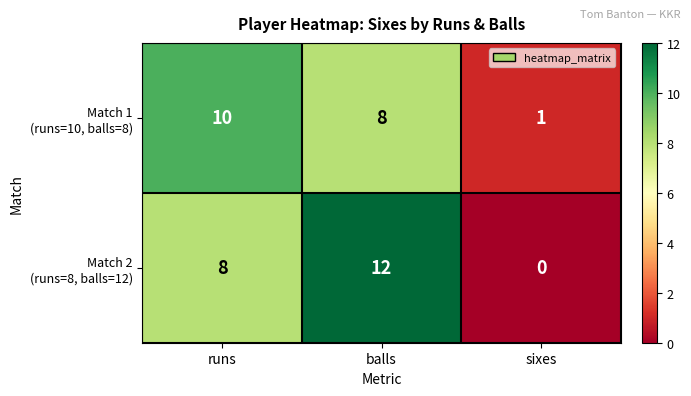

What is the total value across all series at runs?

18